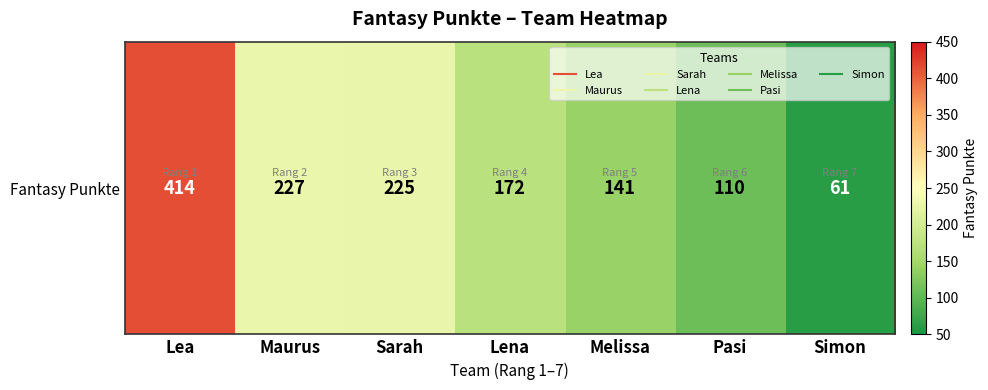

Reading left to right, transcribe all the data shown in this chart.

414	227	225	172	141	110	61